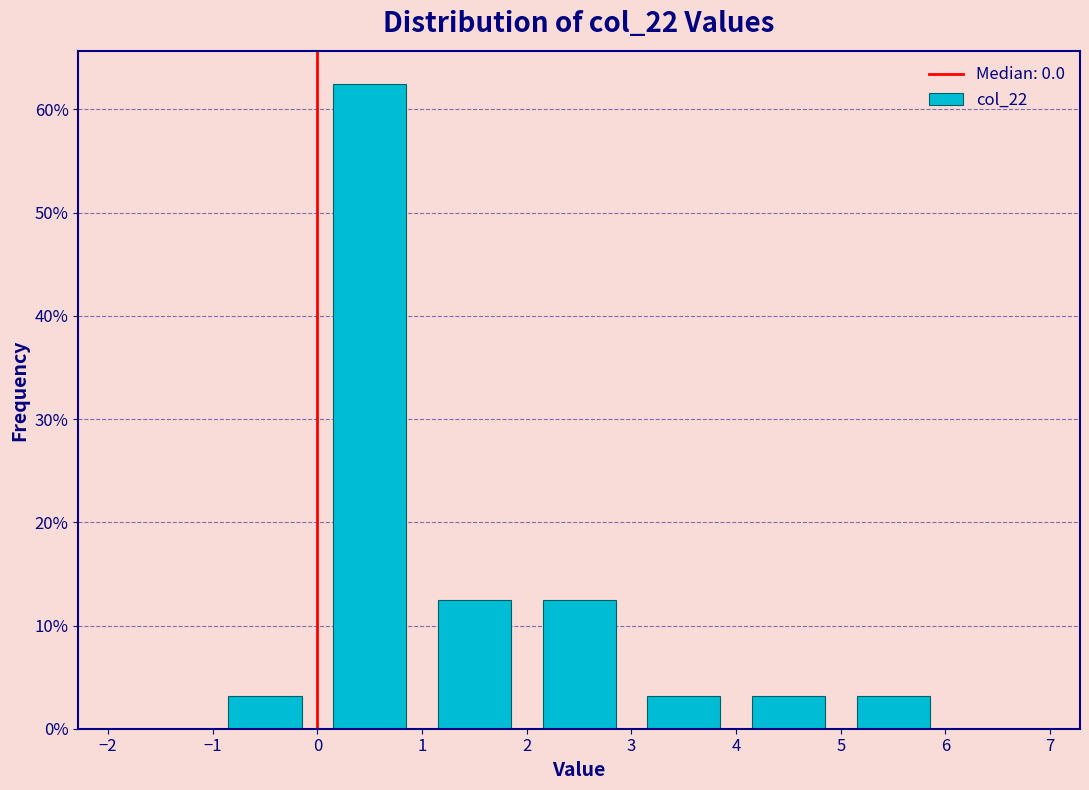

Reading left to right, transcribe this chart: for each bar, give the range it covers on the x-axis and its height. The values are not printed on the chart, so give them approximately, as read against the axis.

-2 to -1: 0
-1 to 0: 3
0 to 1: 63
1 to 2: 13
2 to 3: 13
3 to 4: 3
4 to 5: 3
5 to 6: 3
6 to 7: 0